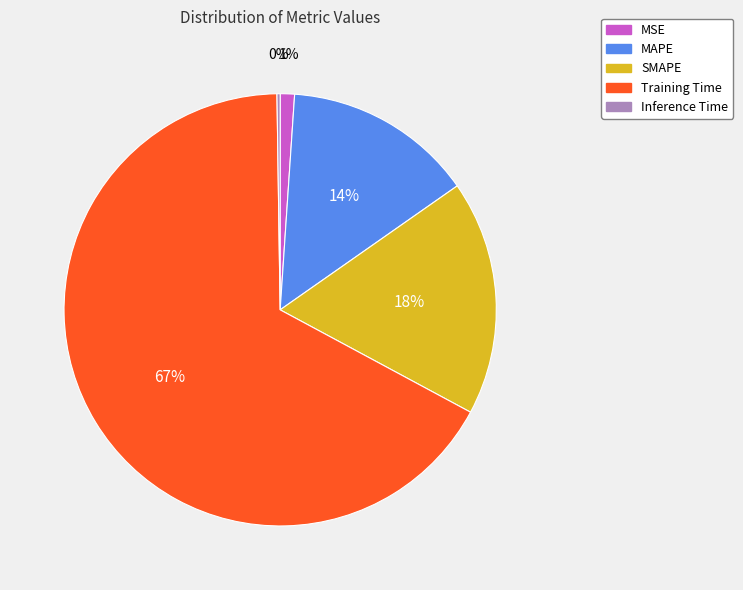

Is SMAPE the majority of the pie?

No